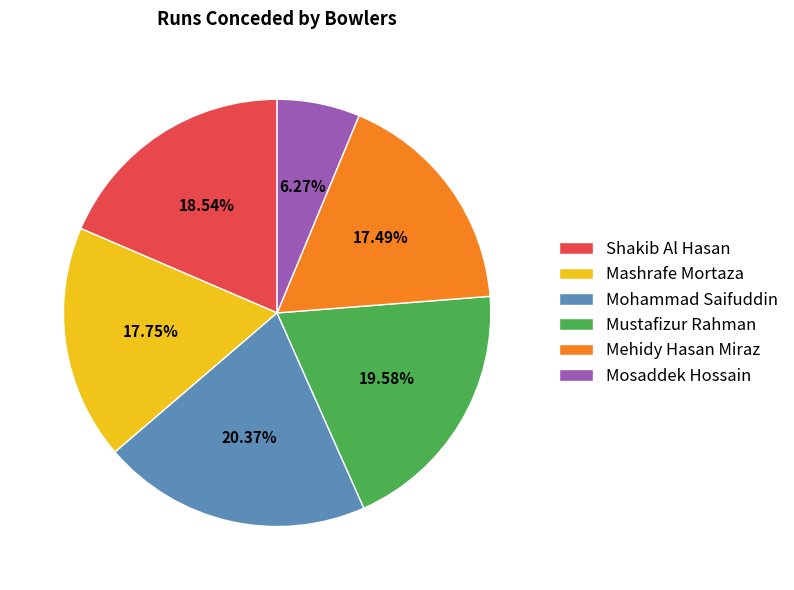

How many segments does this pie chart have?

6